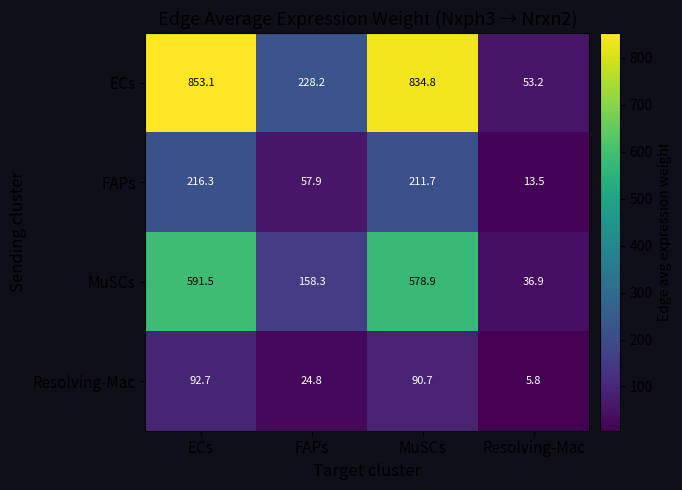

Which label corresponds to the smallest value in the chart?

Resolving-Mac